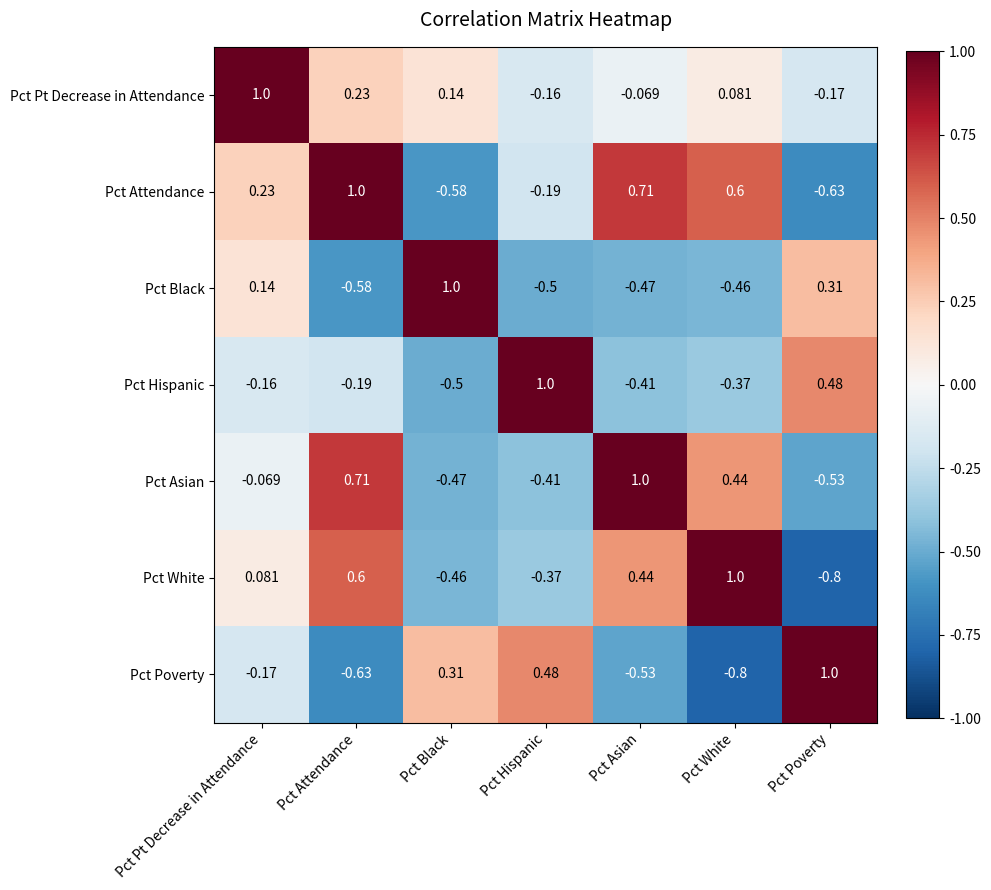

At which category is the sum across all series the highest?

Pct Attendance